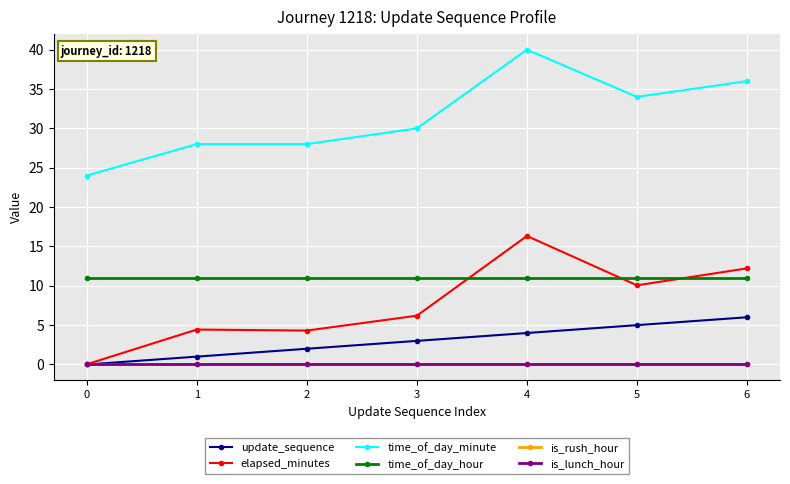

Is it true that time_of_day_minute equals 36.0 at 6?

True